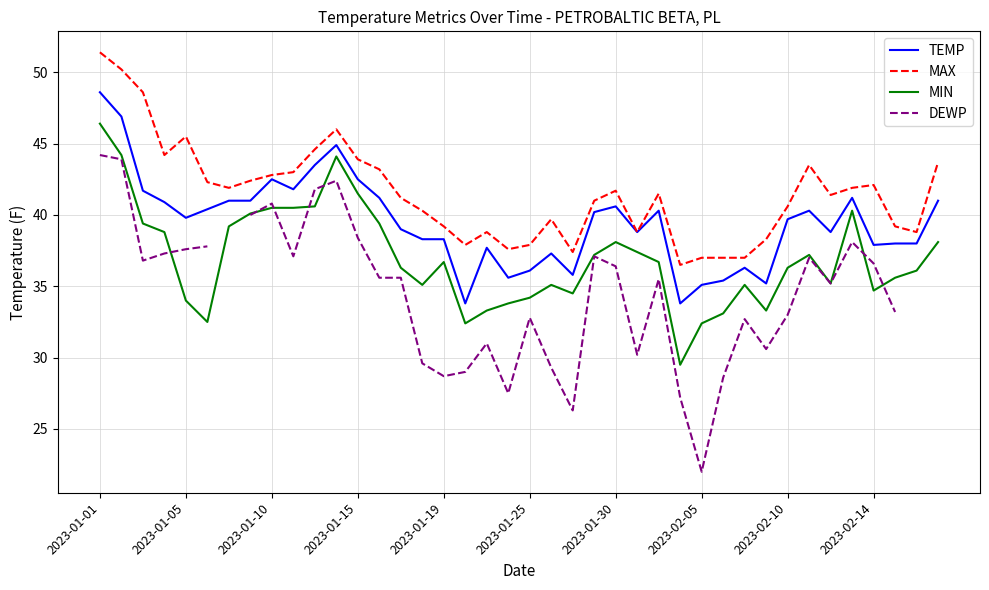

What is the maximum value for MAX?

51.4